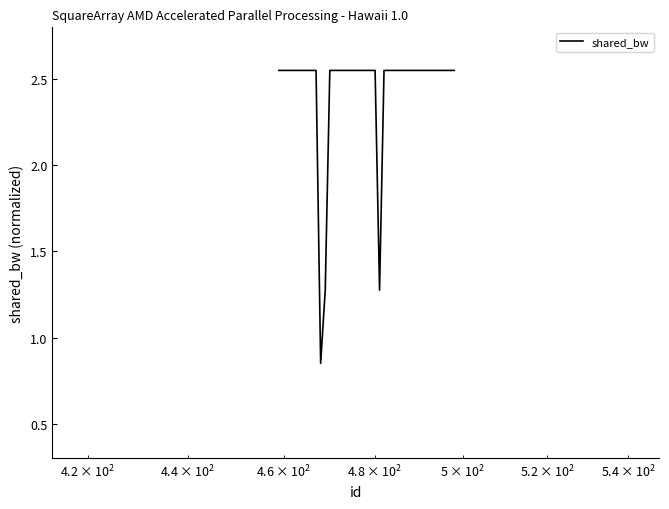

What is the difference between the maximum and minimum values?

1.7